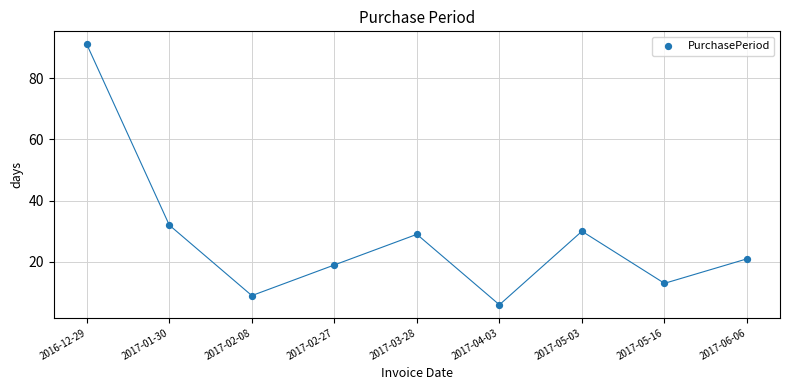

What is the range of Y values (max minus min)?

85